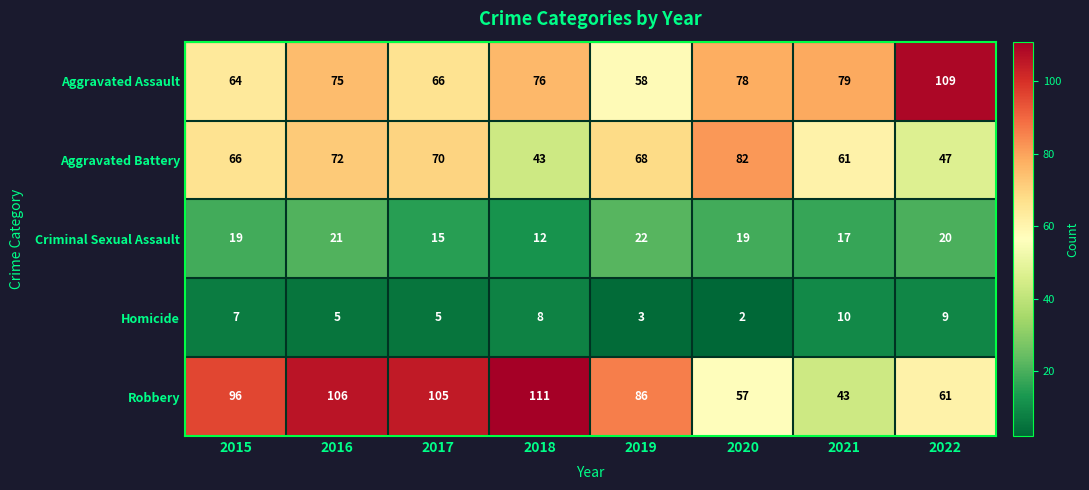

At which category is the sum across all series the highest?

2016